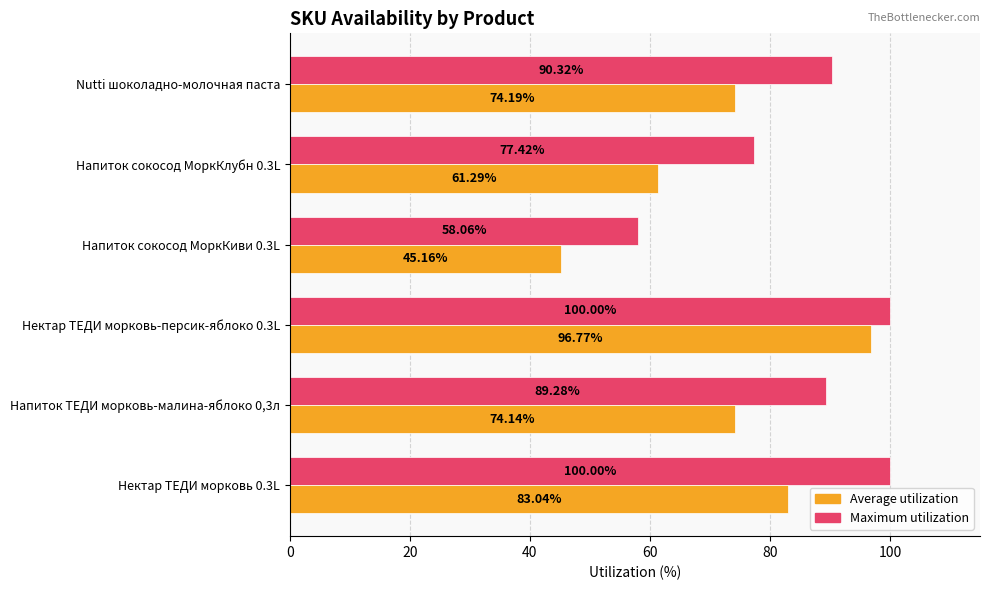

What is the difference between the second highest and minimum values in the Average utilization series?

37.9